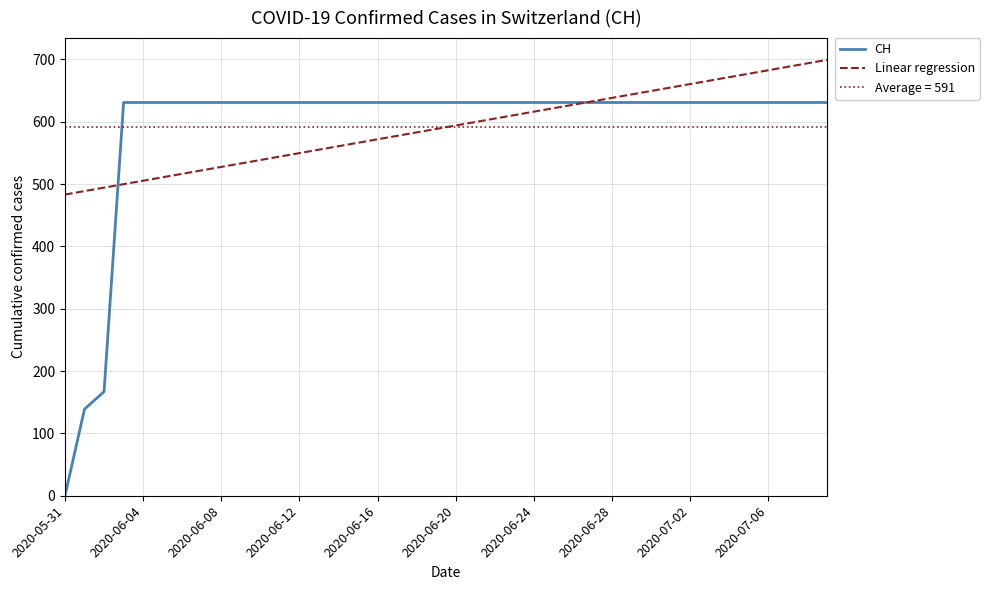

What is the highest value of the Linear regression series?

699.3